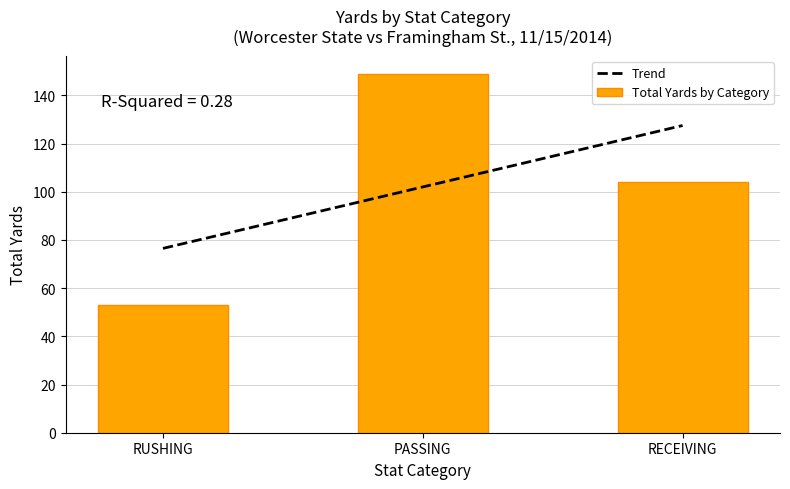

Which series has the largest total across all categories?

Trend